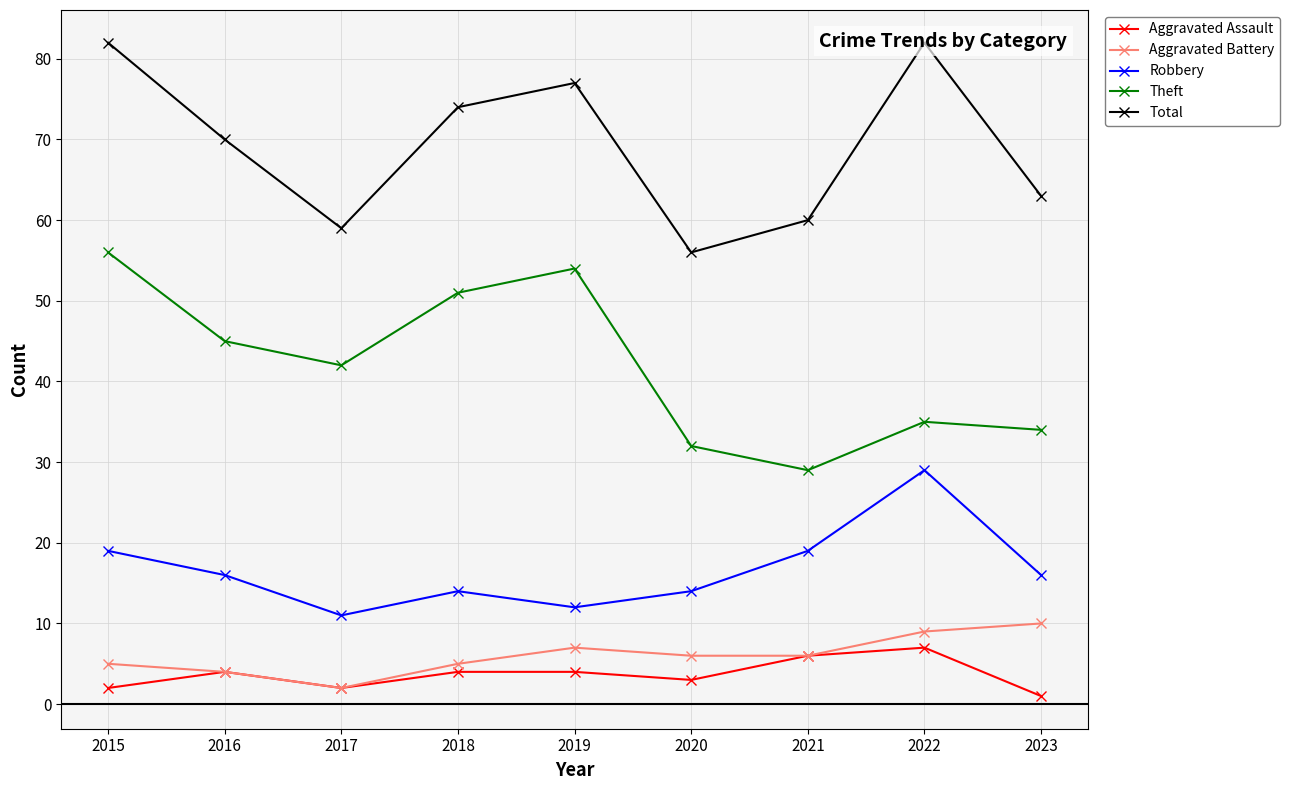

What is the minimum value for Robbery?

11